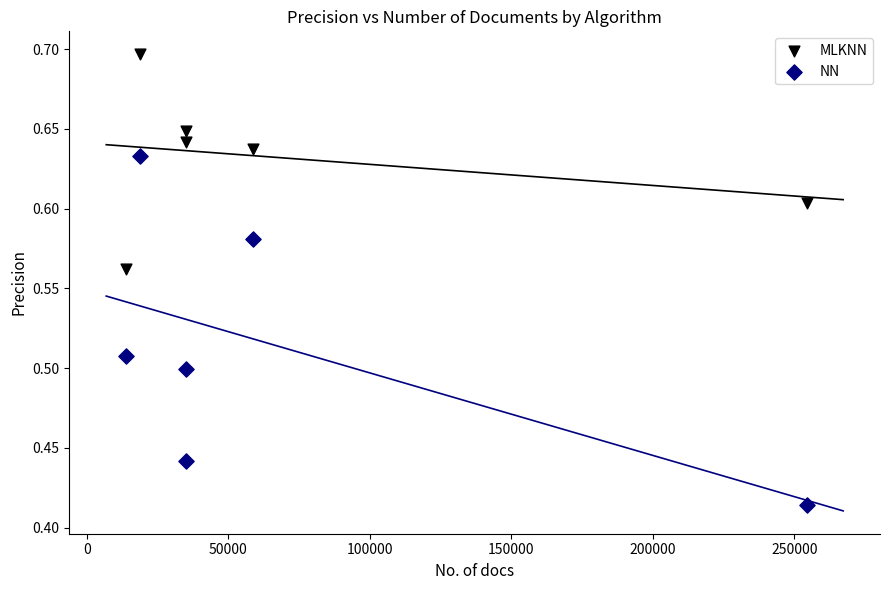

What are all the series names shown in the legend?

MLKNN, NN